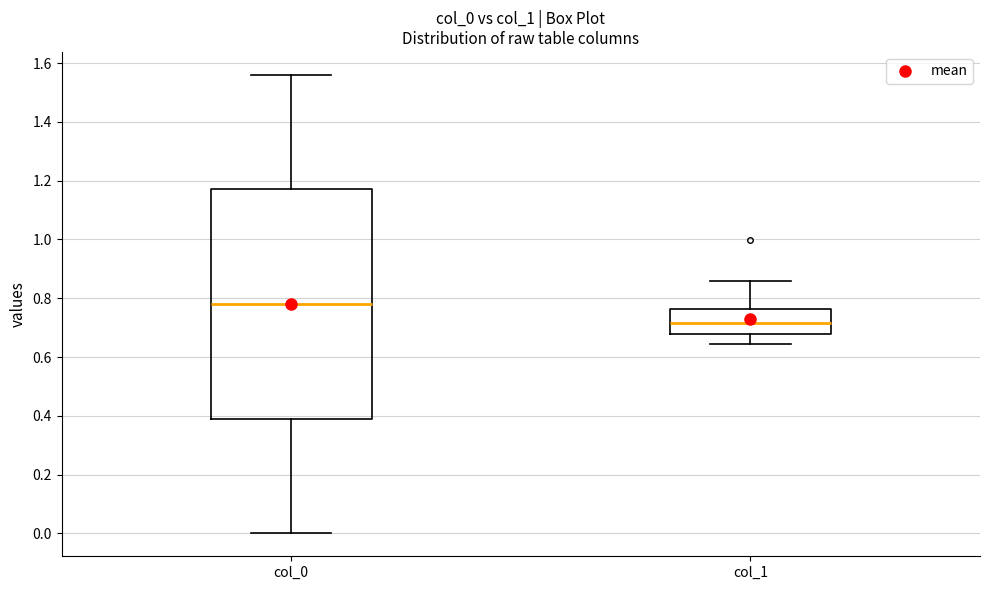

Reading left to right, transcribe this box plot: for each box, give where its median line is, the range the box spans, and where its two whiskers end, as read against the y-axis. The values are not printed on the chart, so give them approximately, as read against the axis.

col_0: median 0.78, box 0.40 to 1.18, whiskers 0.00 to 1.56
col_1: median 0.72, box 0.68 to 0.76, whiskers 0.64 to 0.86